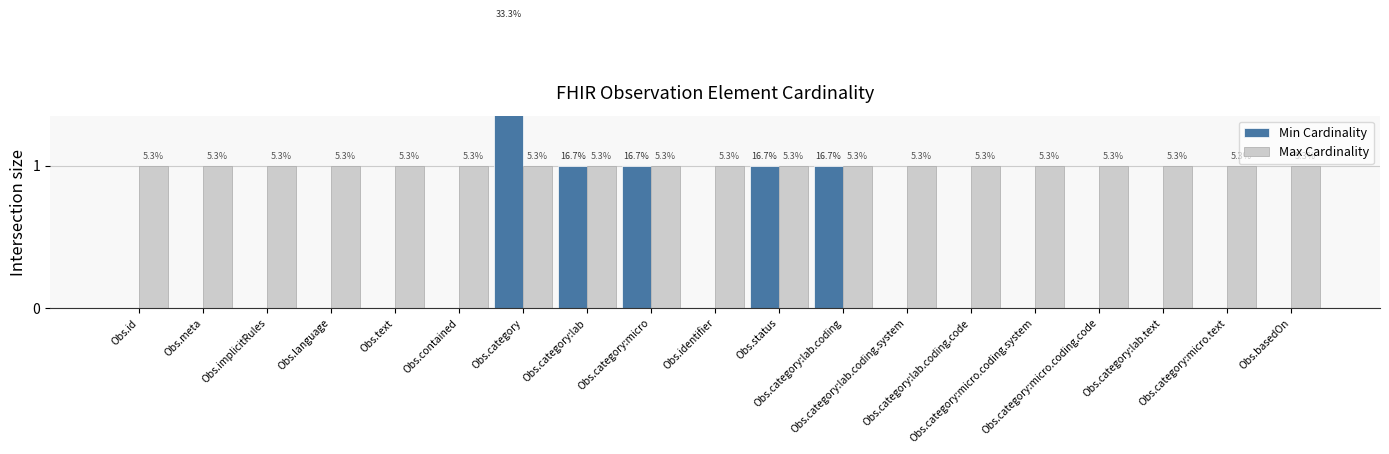

At which category is the sum across all series the highest?

Obs.category